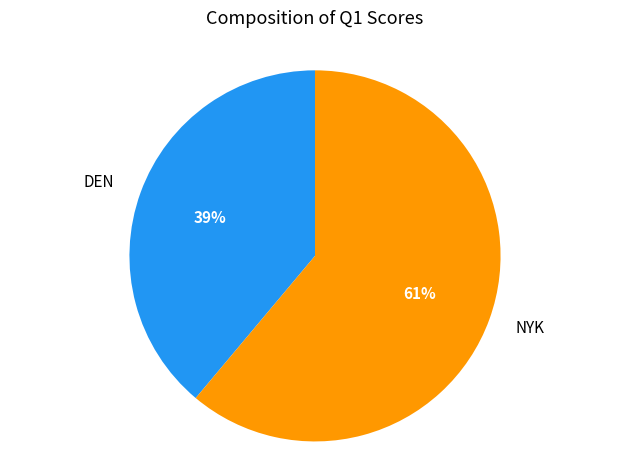

The DEN slice represents 47% of the pie. True or false?

False